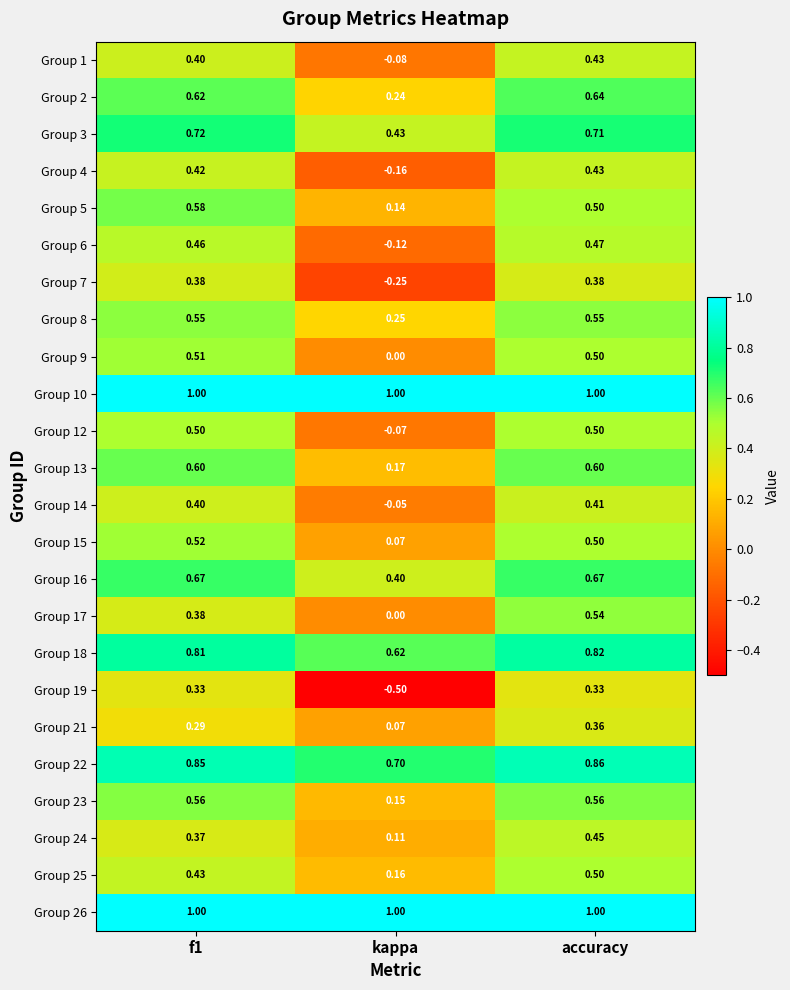

Where is Group 15 nearest to the value 0?

kappa